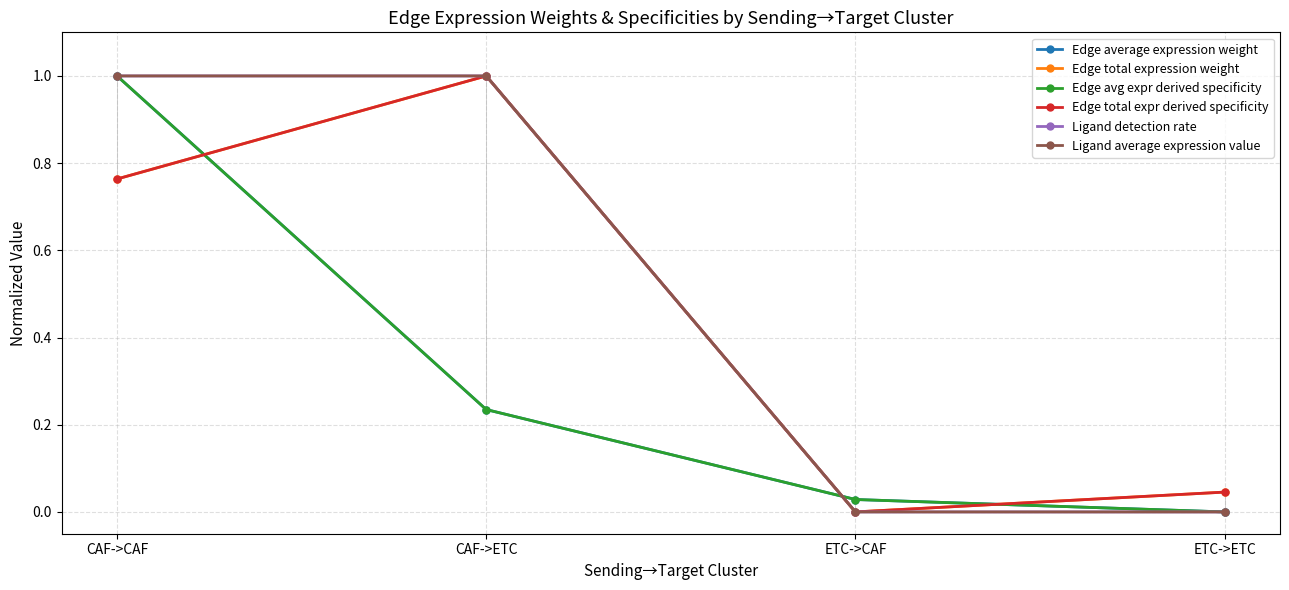

What is the average value of the Ligand detection rate series?

0.5